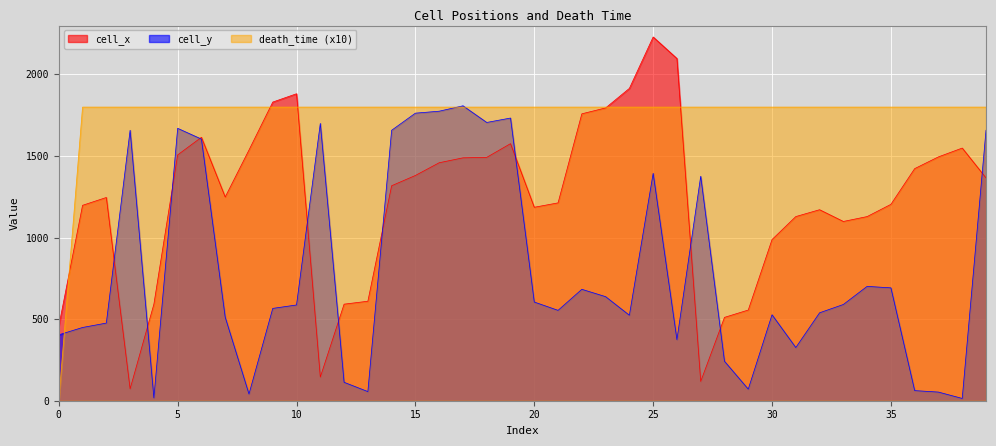

At which category does the chart reach its peak across all series?

25